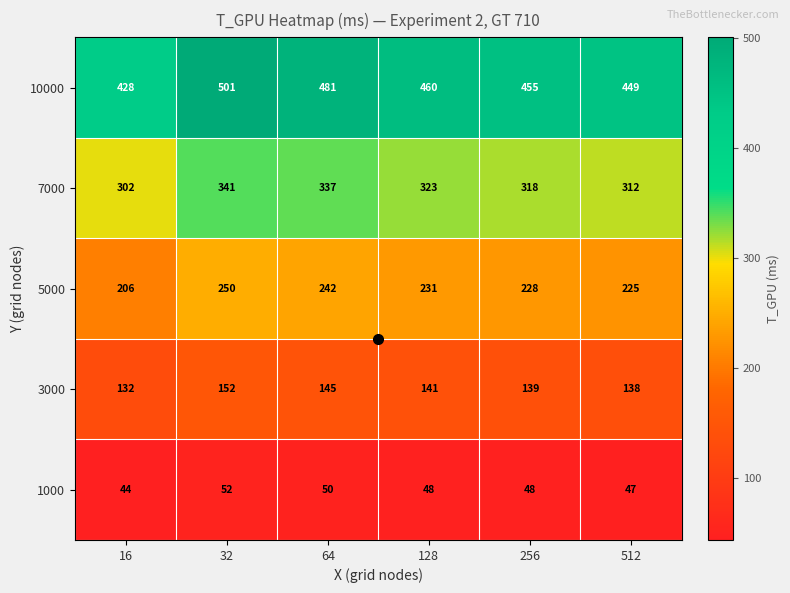

List the series in order of their overall mean, lowest first.

1000, 3000, 5000, 7000, 10000